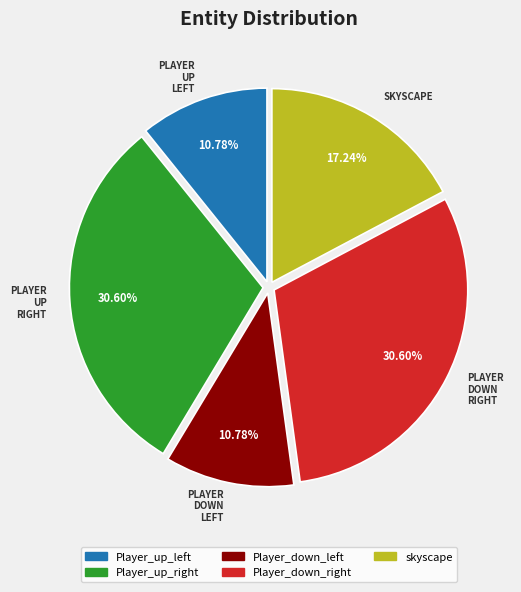

Which has a higher value, Player_down_left or Player_up_right?

Player_up_right